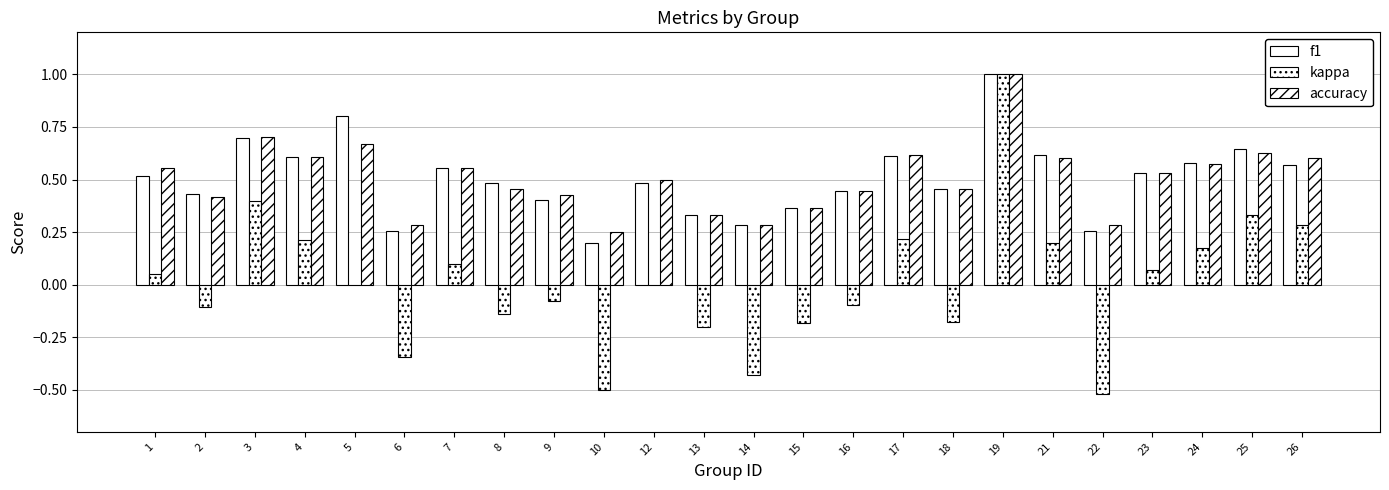

Which has a higher value, 1 or 17?

17